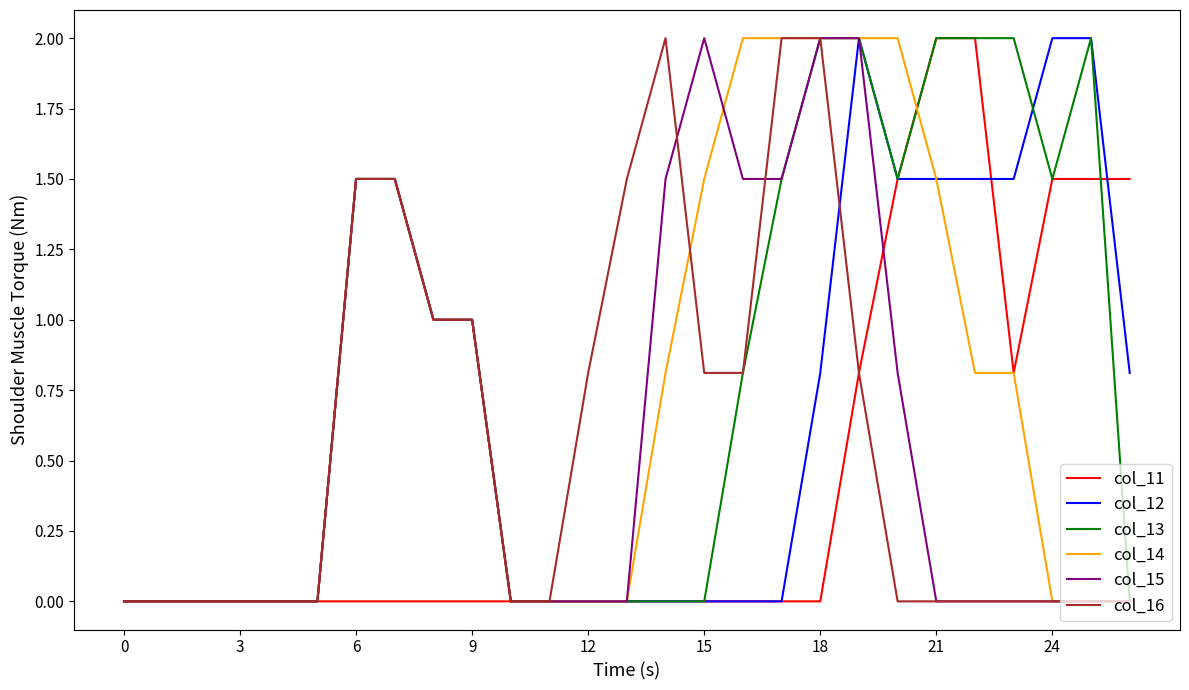

What is the maximum value for col_12?

2.0